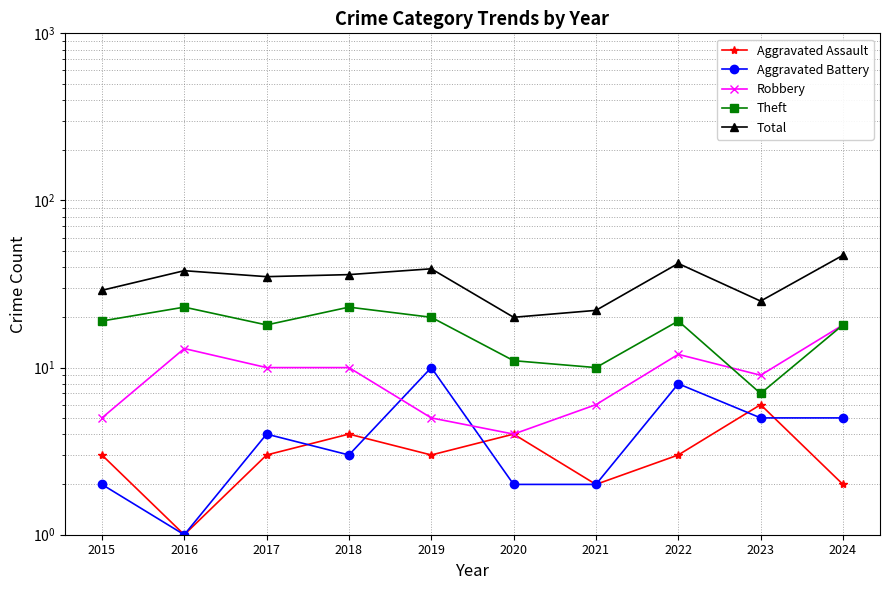

At which label is Aggravated Assault closest to 3?

2015